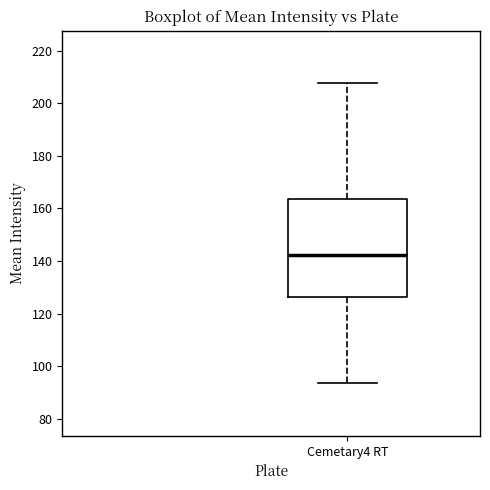

Where is the upper edge of the box for Cemetary4 RT on the y-axis? The values are not printed on the chart, so give them approximately, as read against the axis.

164